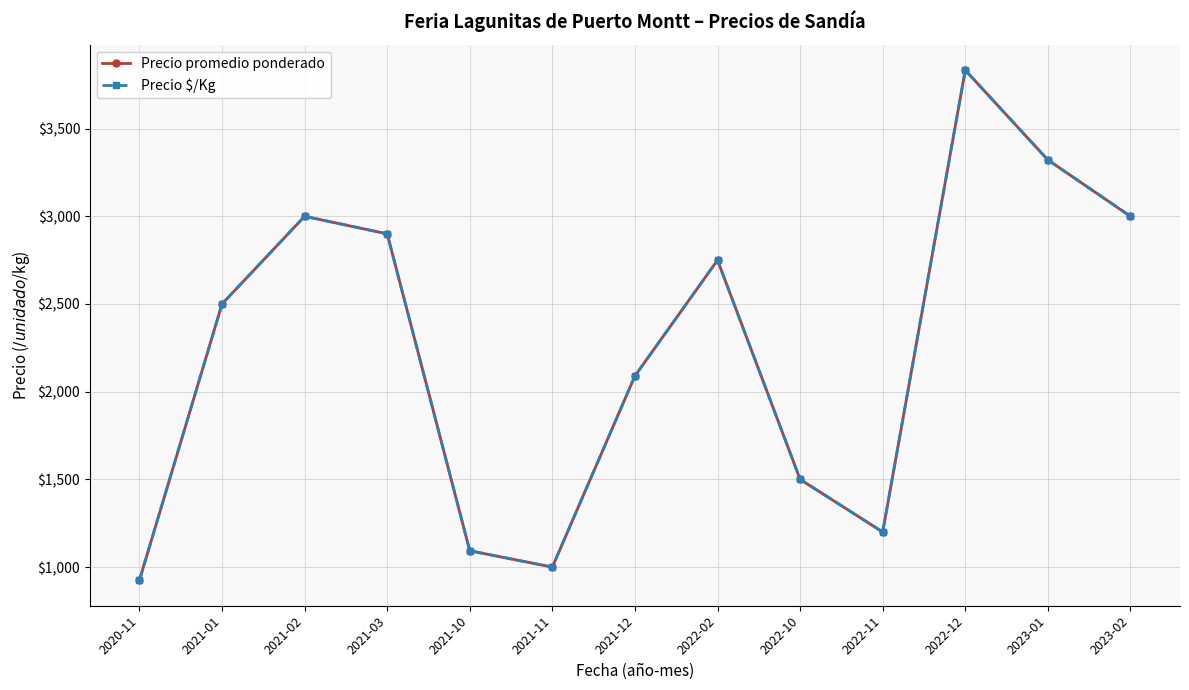

Which series changed the most between 2022-12 and 2023-01?

Precio promedio ponderado